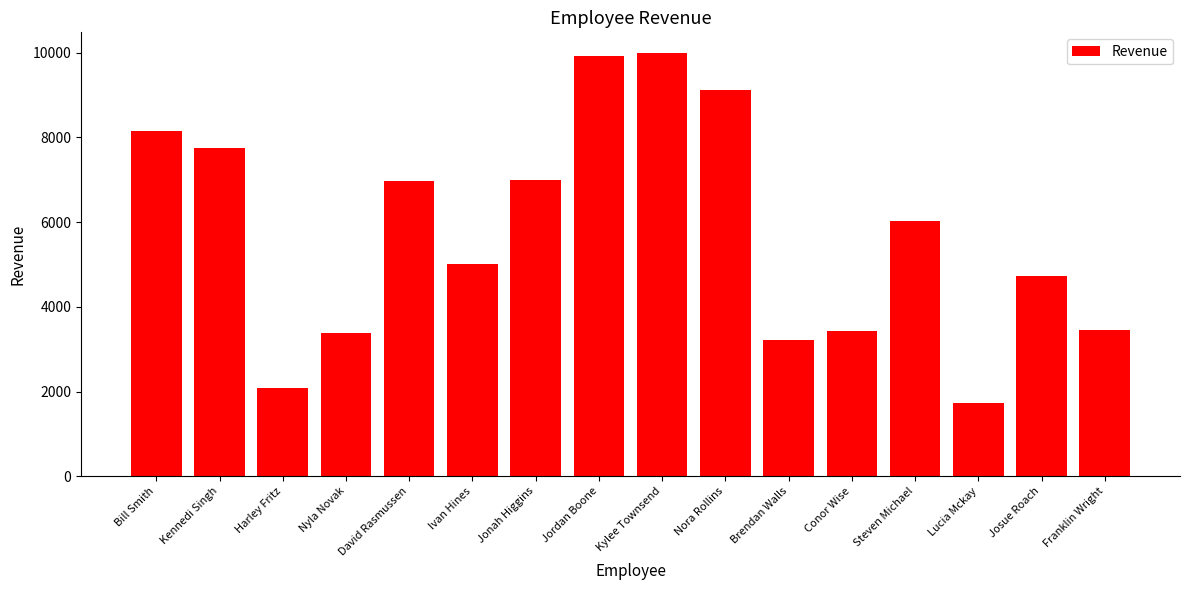

Does the chart contain stacked bars?

No